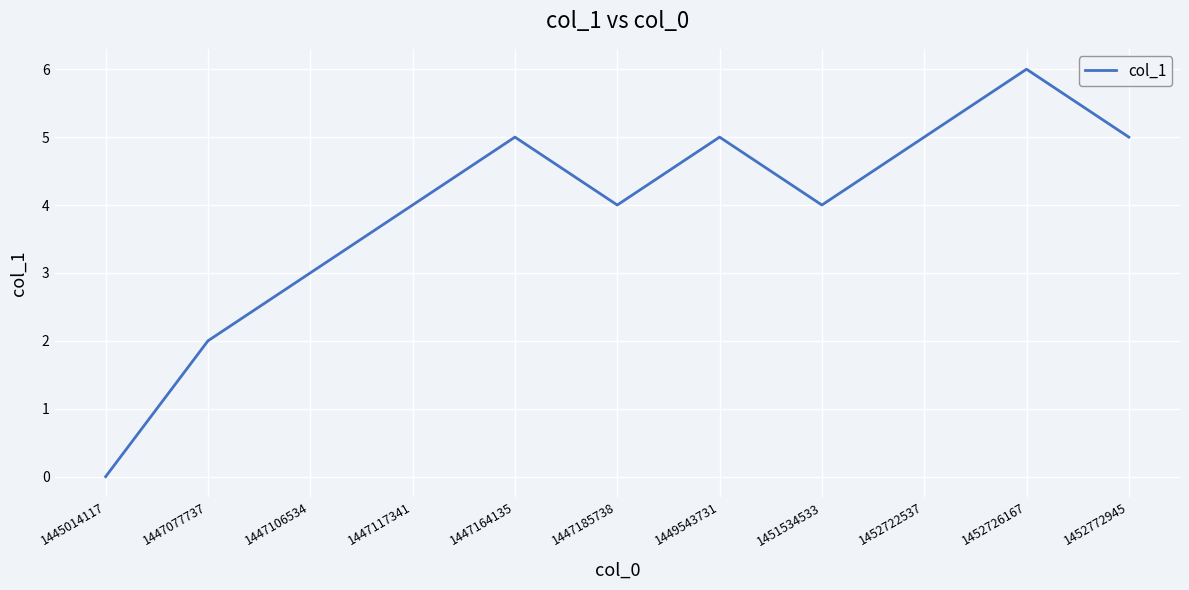

True or false: the data shows 5 at 1447164135.

True